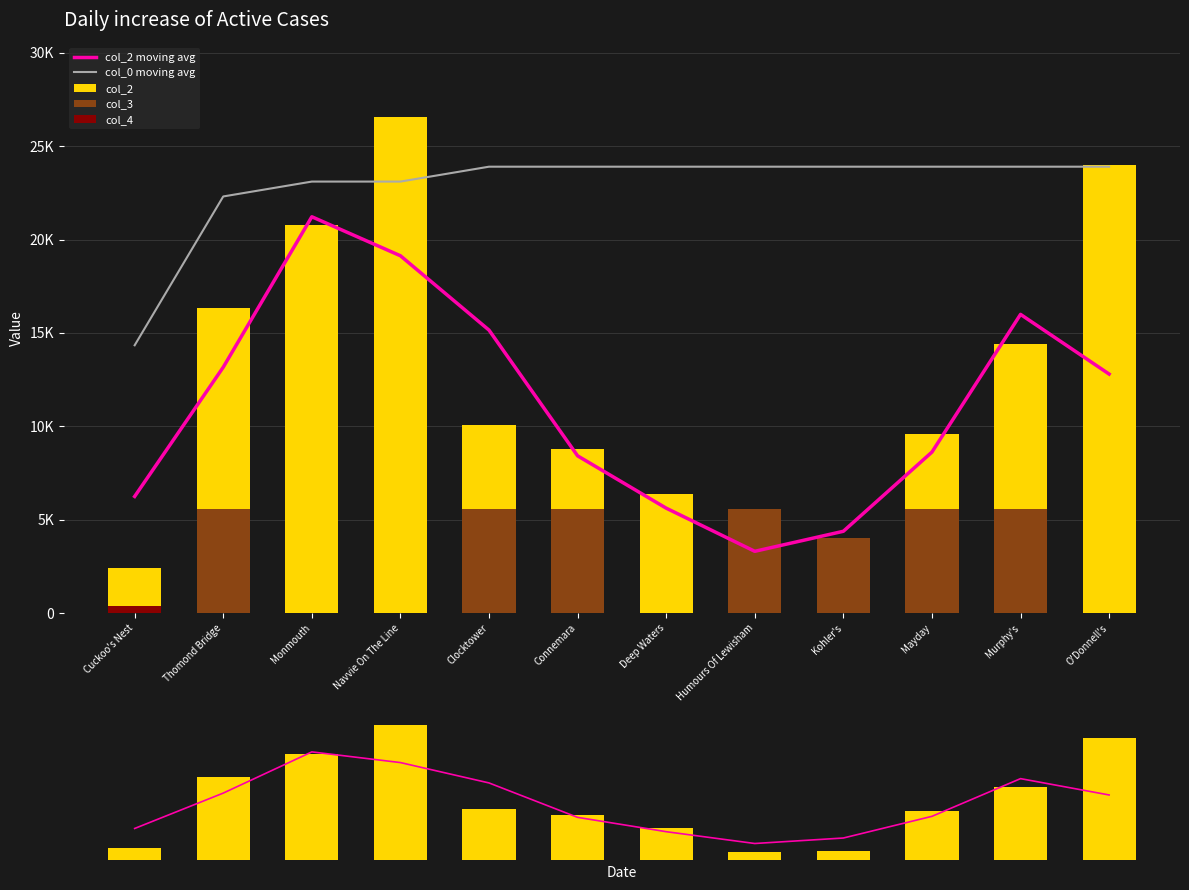

At how many categories does at least one series exceed 24457?

1